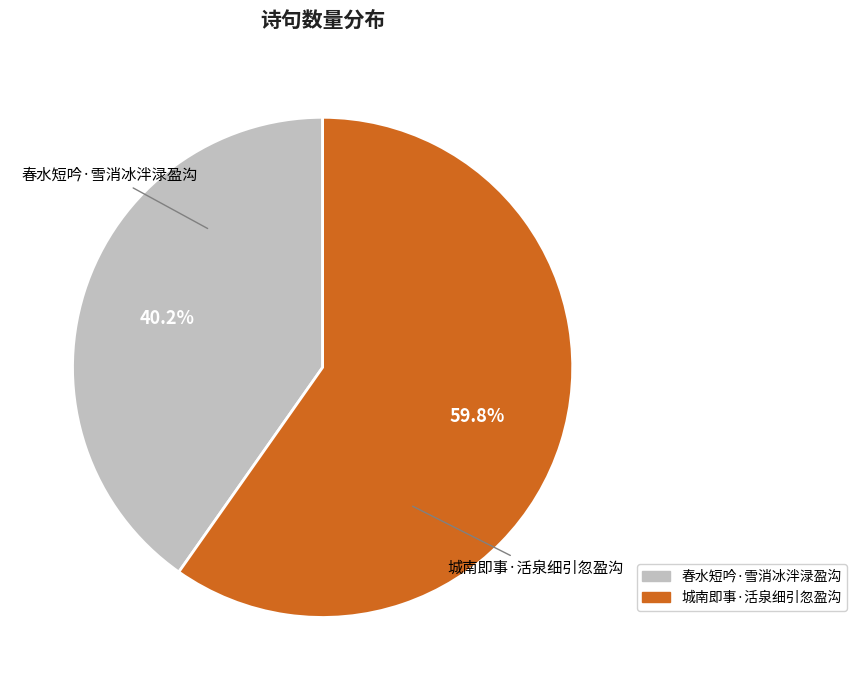

Do 城南即事·活泉细引忽盈沟 and 春水短吟·雪消冰泮渌盈沟 together represent more than half of the pie?

Yes